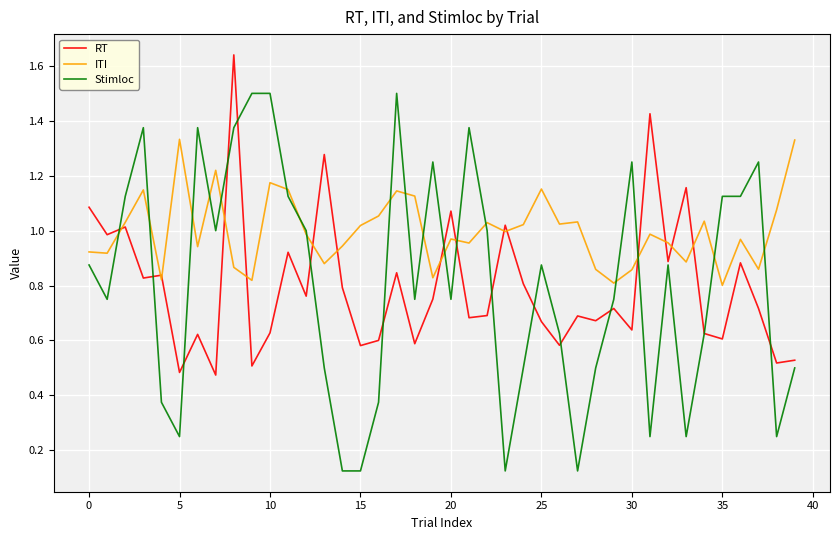

What is the highest value of the Stimloc series?

1.5